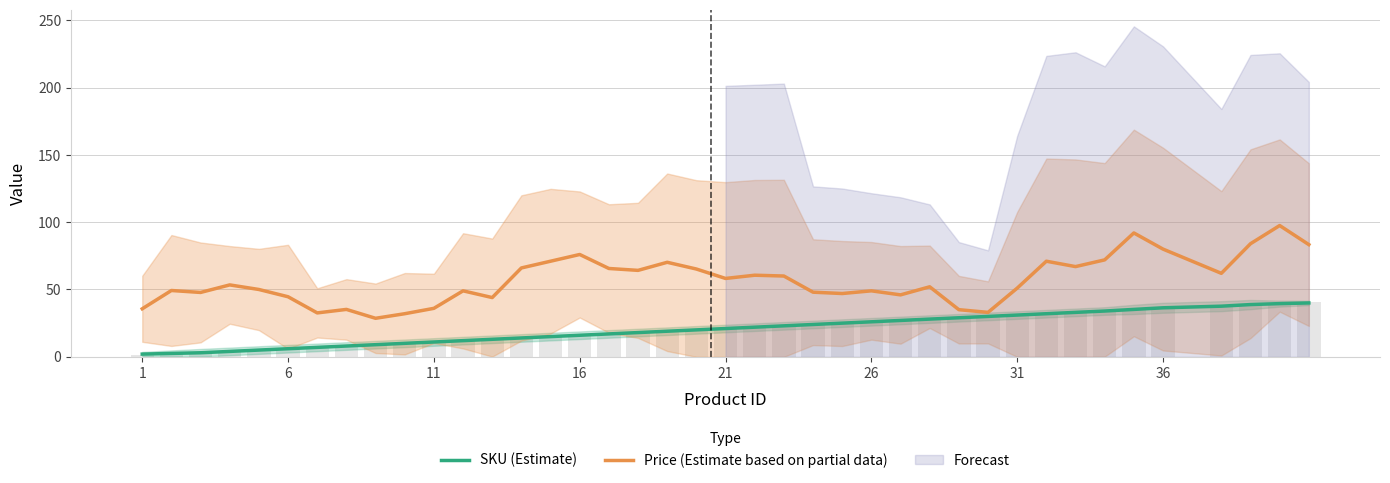

The value of SKU (Estimate) at 11 is 18.6. True or false?

False